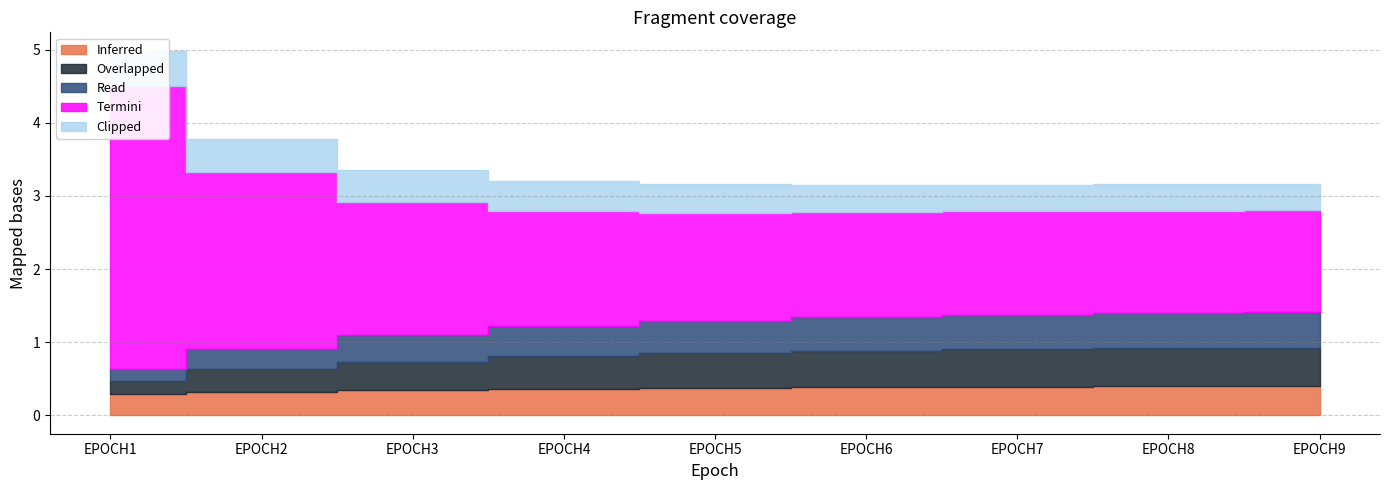

Is it true that Clipped equals 0.2 at EPOCH7?

False